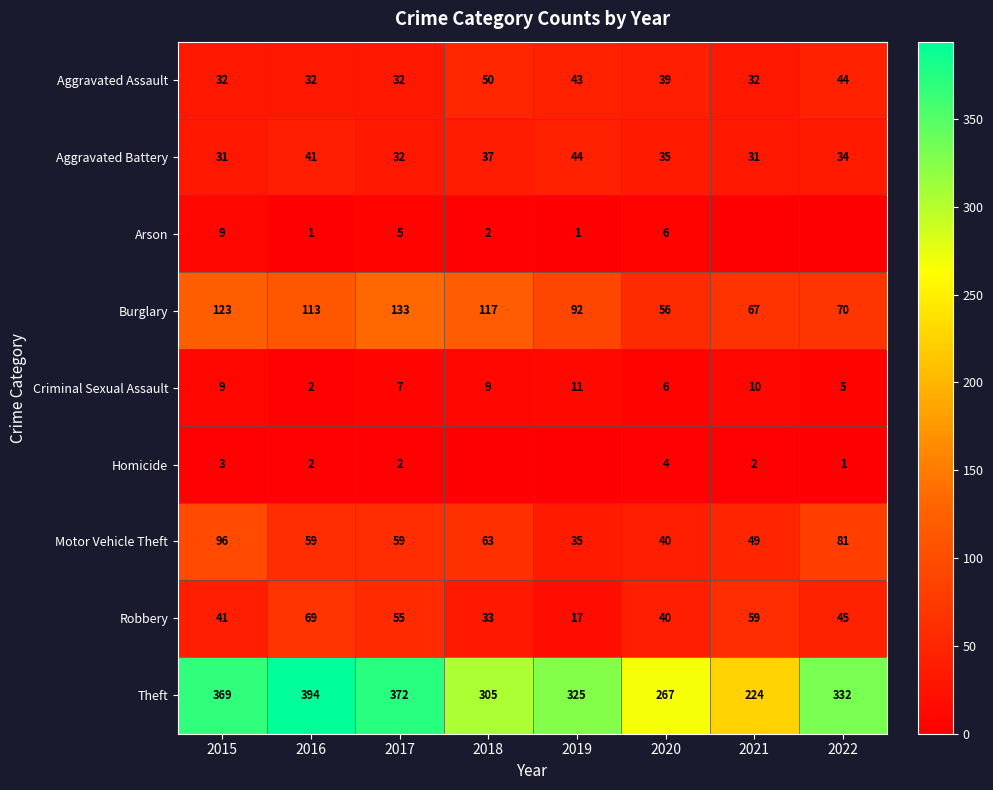

Is it true that Robbery equals 17 at 2019?

True